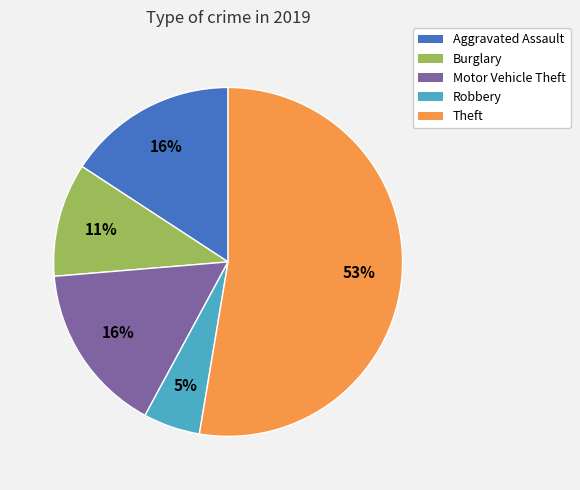

Does any single category account for the majority?

Yes